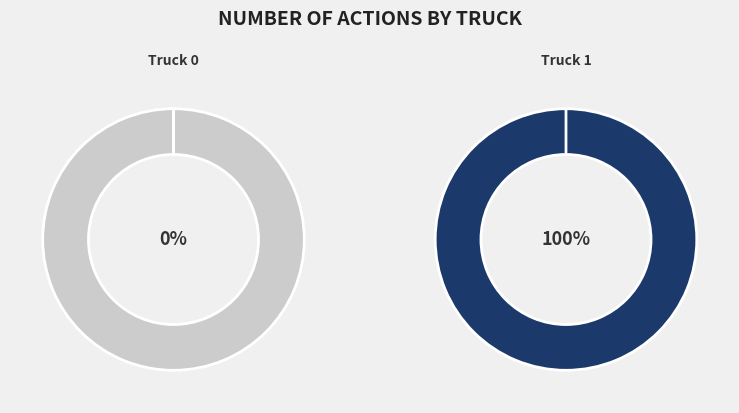

Between Truck 1 and Truck 0, which is larger?

Truck 1